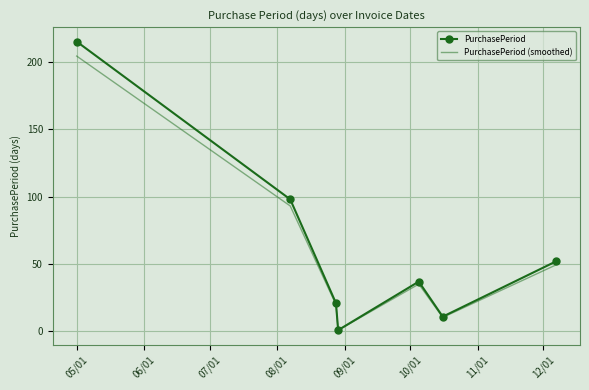

List the series in order of their peak value, lowest first.

PurchasePeriod (smoothed), PurchasePeriod